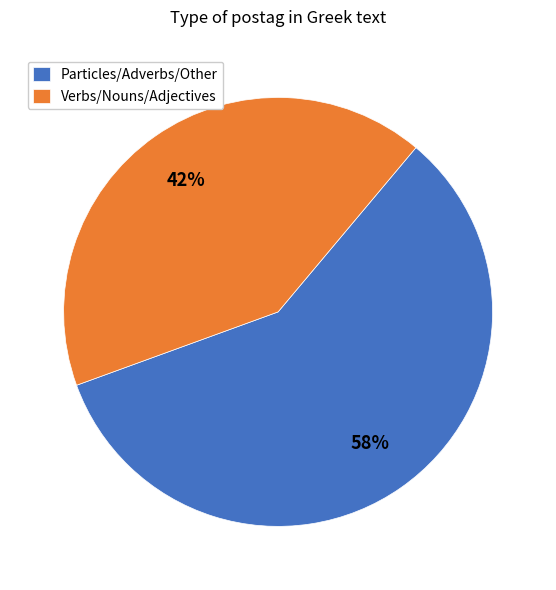

Is the sum of Verbs/Nouns/Adjectives and Particles/Adverbs/Other greater than half?

Yes